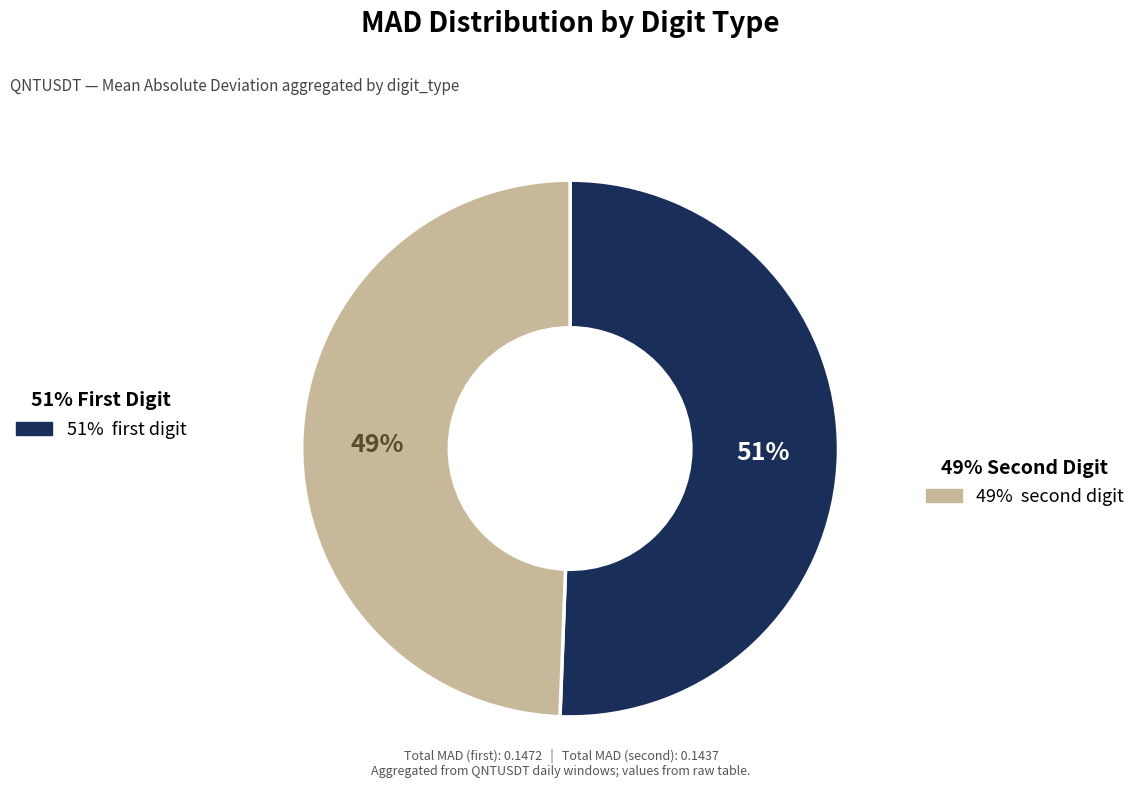

To the nearest percent, what is the average slice percentage?

50%